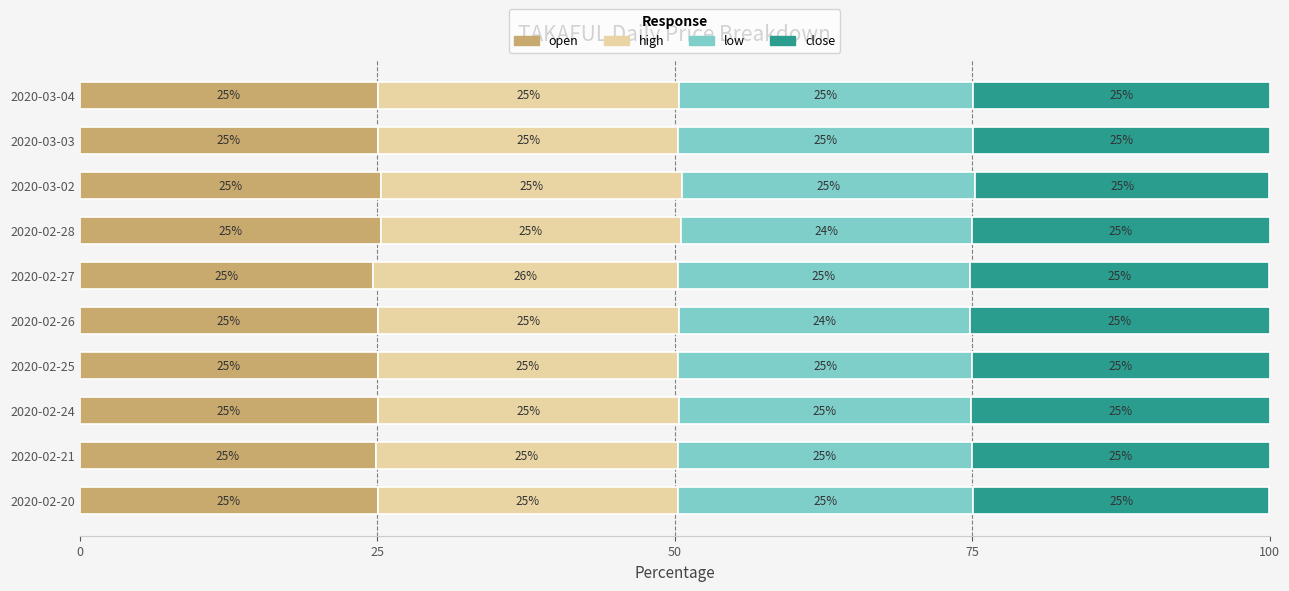

What value does the open series have at 2020-03-02?

25.3